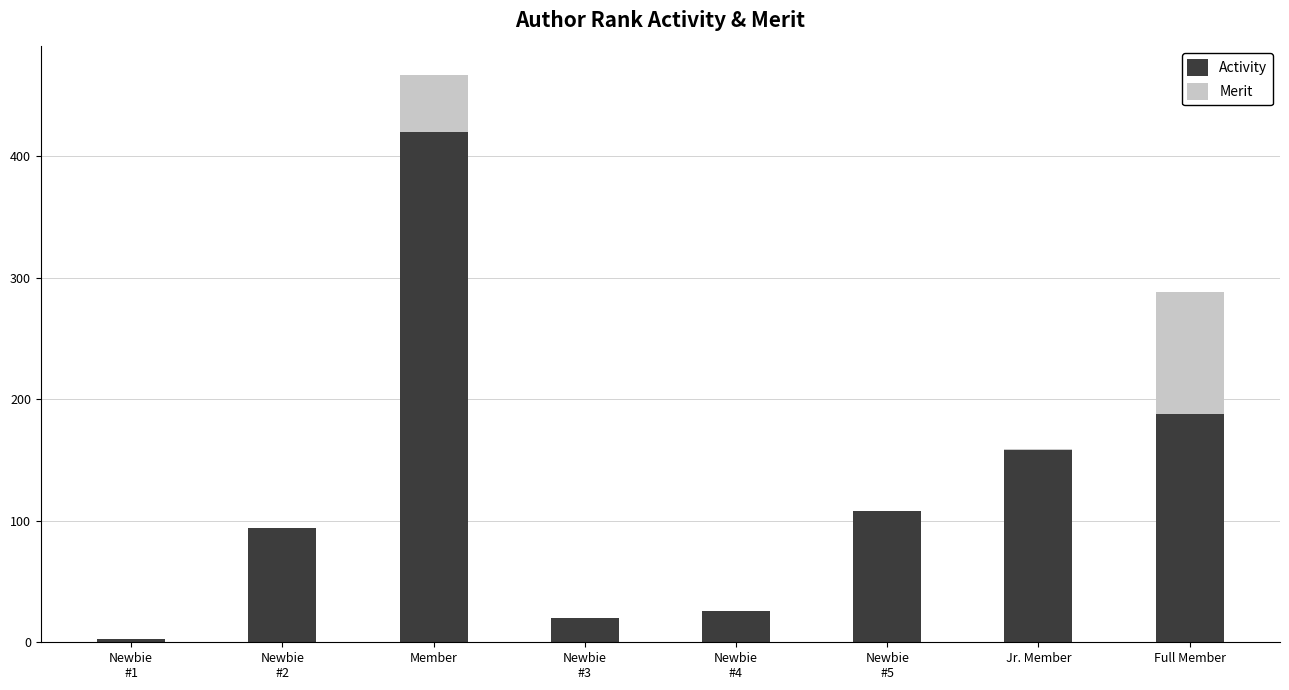

Is it true that Activity equals 263 at Jr. Member?

False